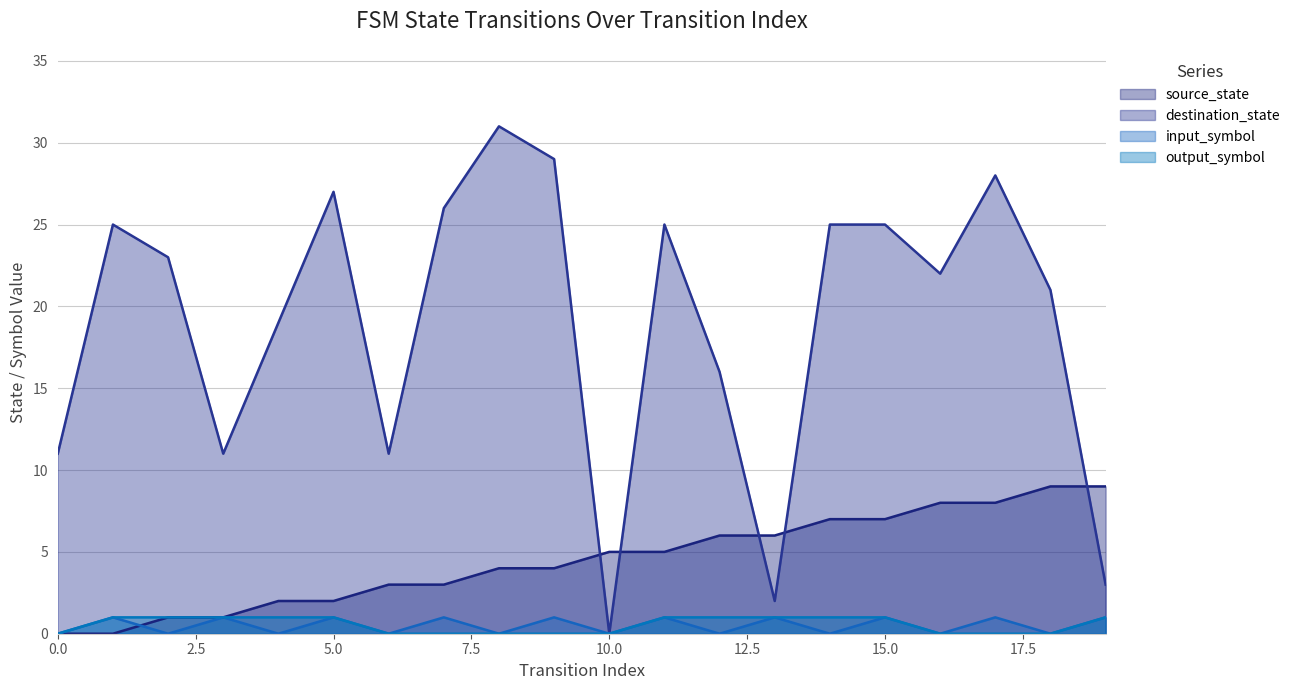

What is the difference between the output_symbol values at 18 and 3?

1